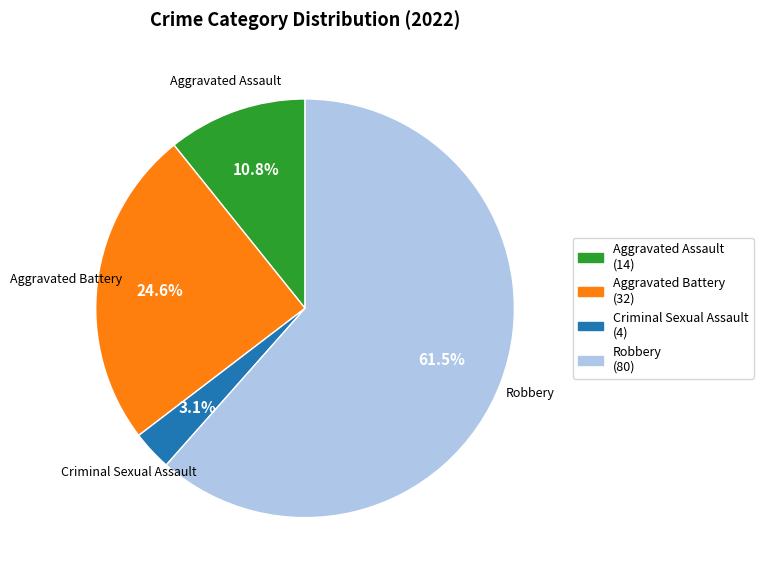

What portion of the pie excludes Robbery?

38.5%